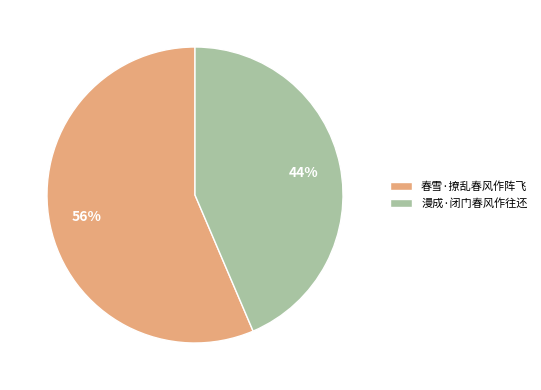

How many segments does this pie chart have?

2